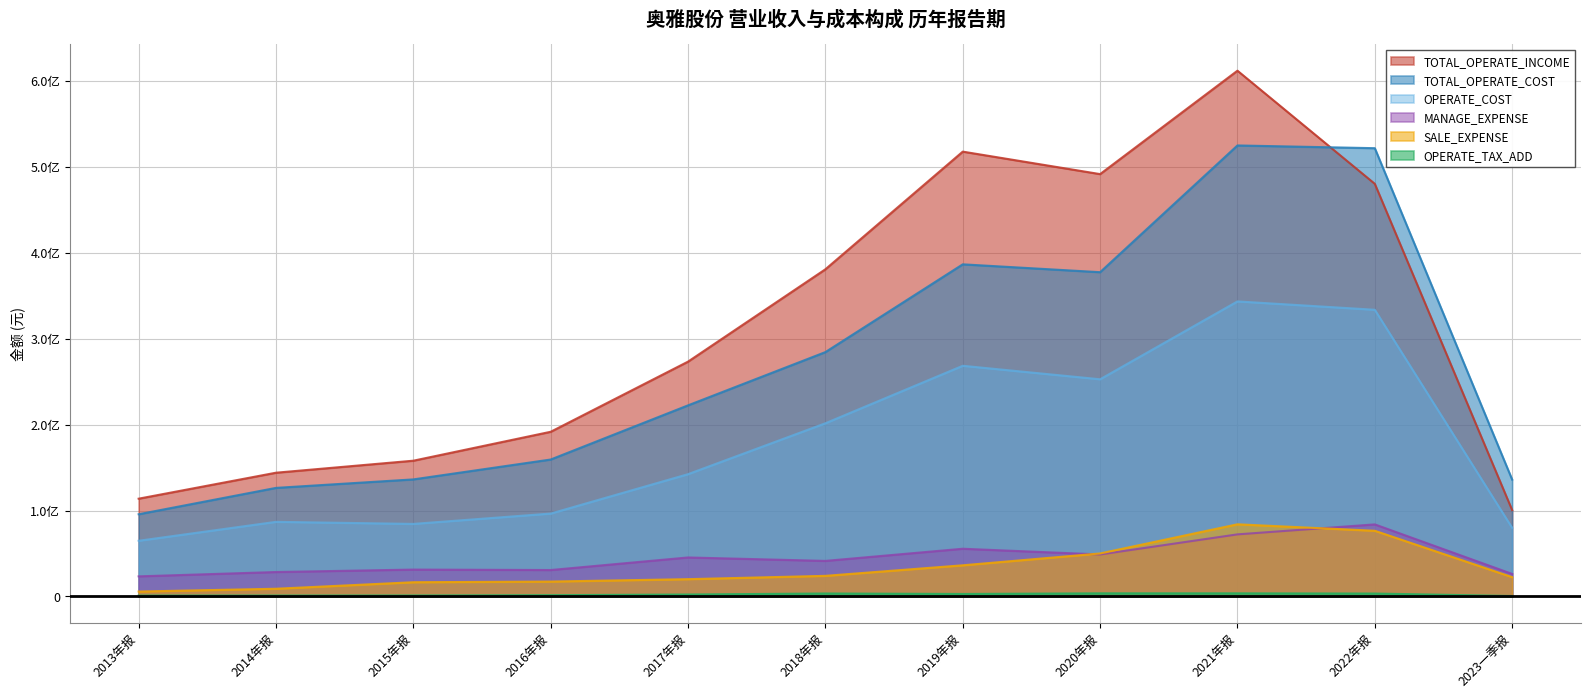

List the series in order of their peak value, highest first.

TOTAL_OPERATE_INCOME, TOTAL_OPERATE_COST, OPERATE_COST, SALE_EXPENSE, MANAGE_EXPENSE, OPERATE_TAX_ADD